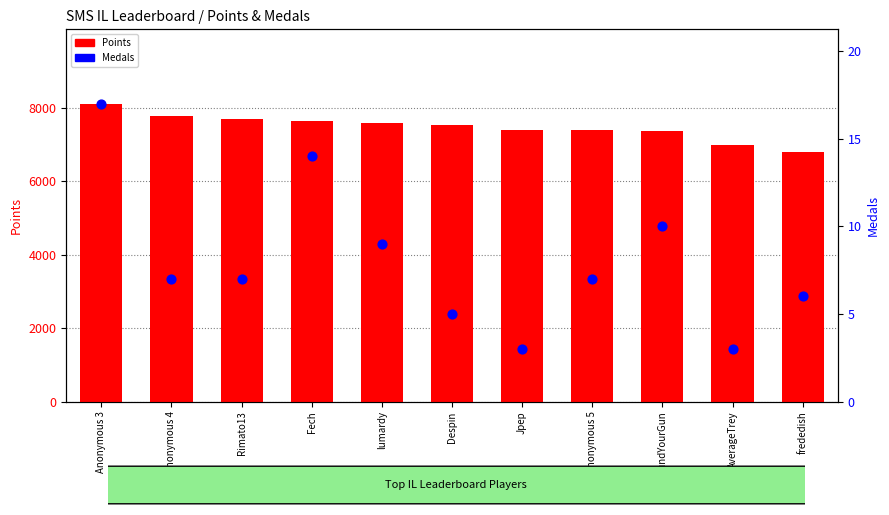

Which series has the largest total across all categories?

Points